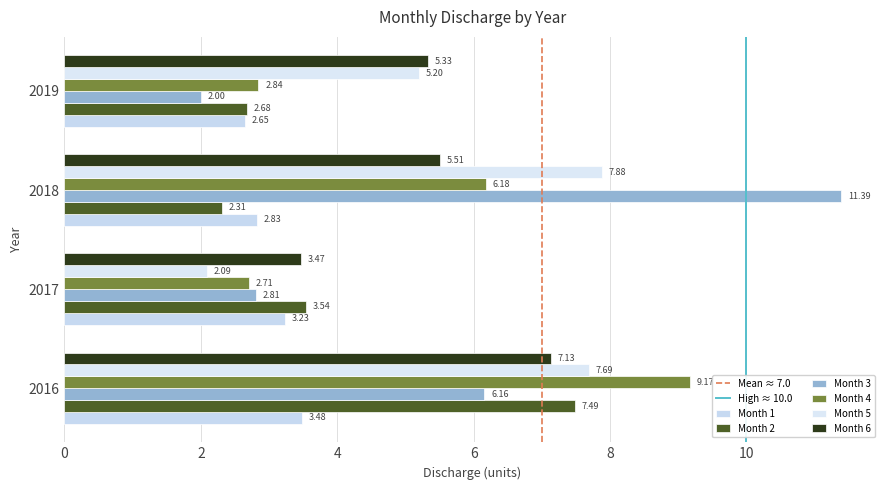

True or false: Month 5 has a value of 3.6 at 2016.

False